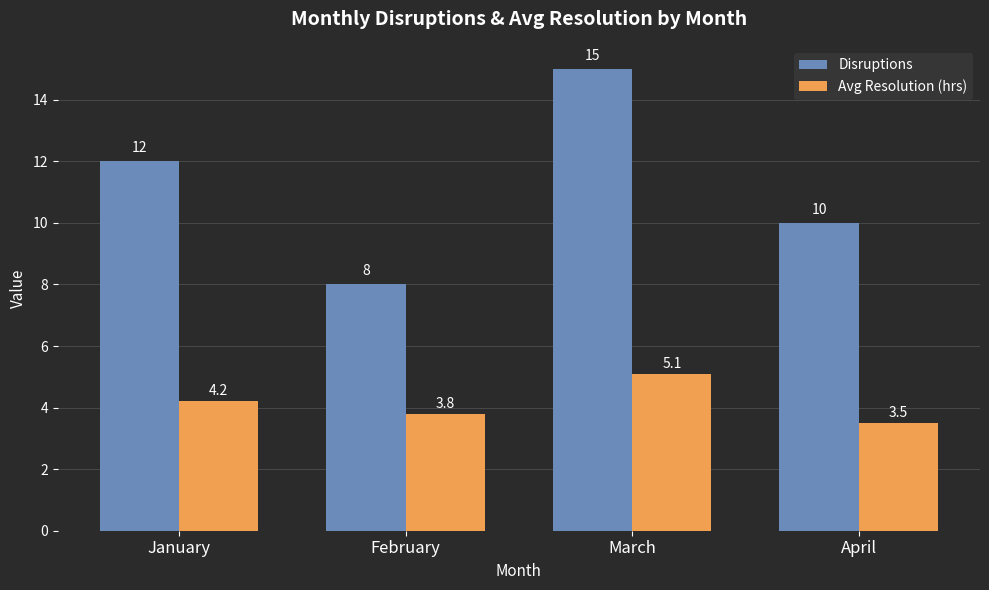

How many distinct data groups are displayed?

2